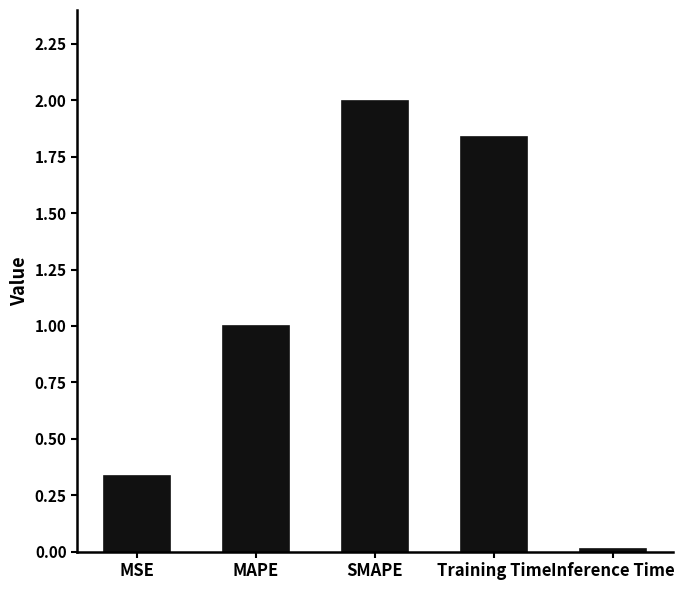

What position from the left is MSE?

1